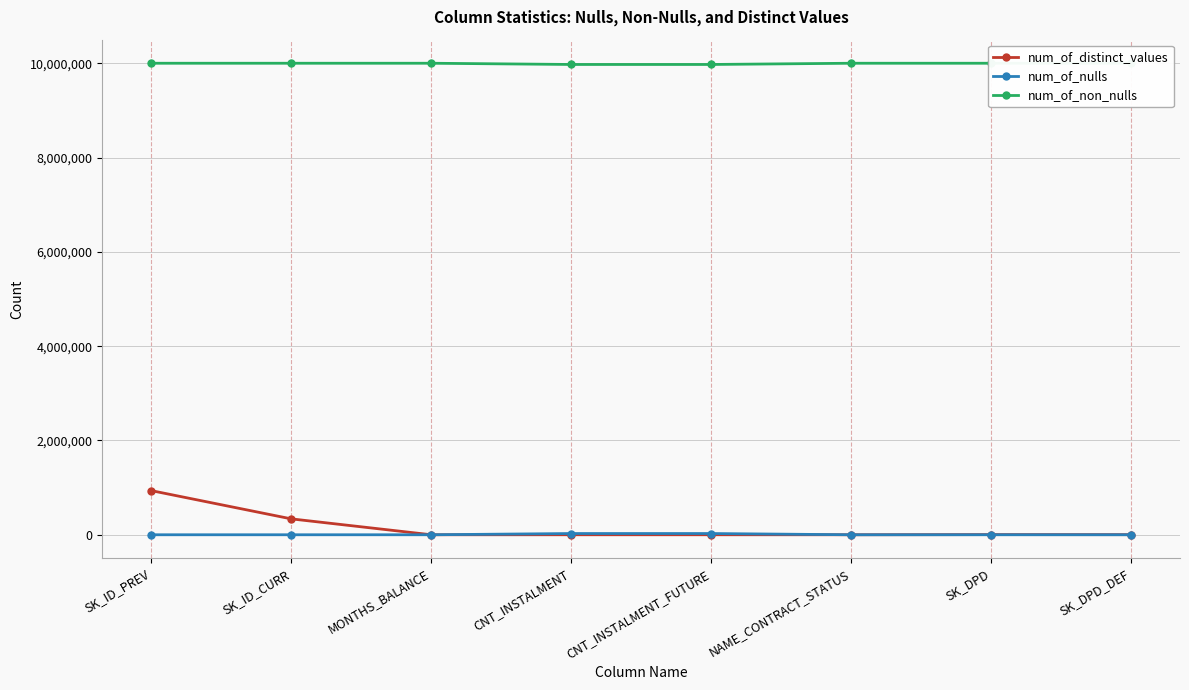

Rank the series at SK_ID_PREV from lowest to highest value.

num_of_nulls, num_of_distinct_values, num_of_non_nulls